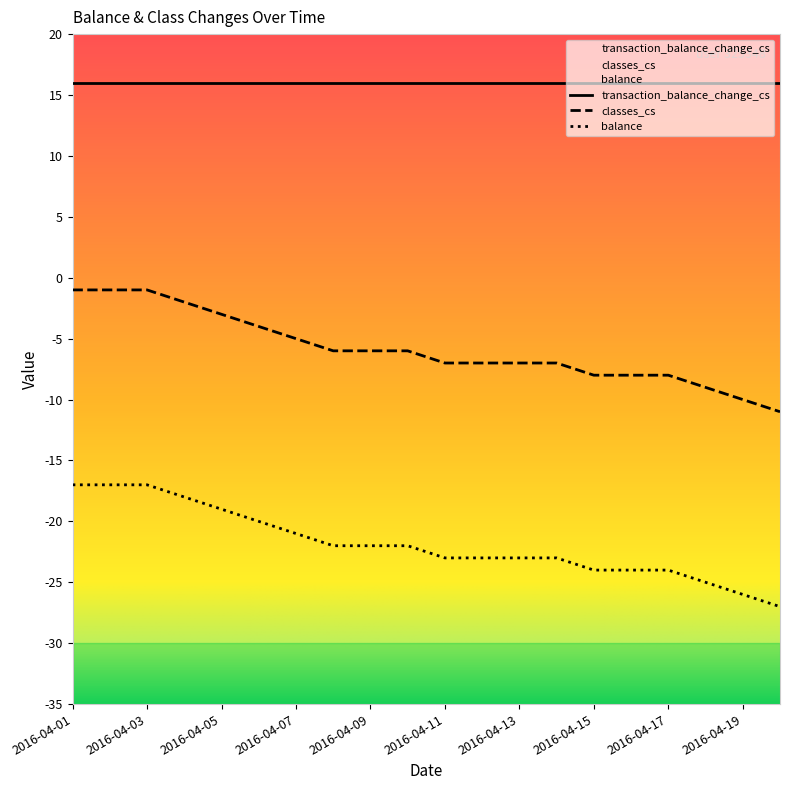

What is the total value across all series at 2016-04-19?

-20